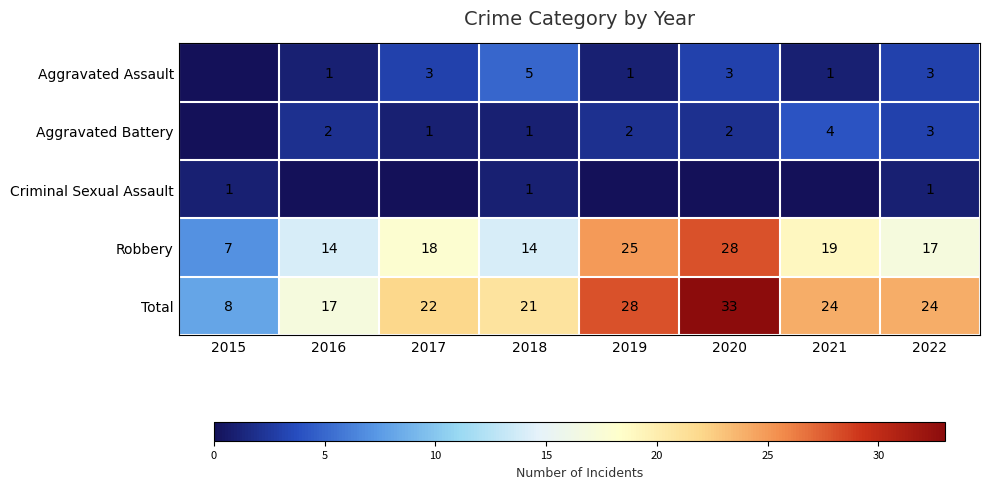

What is the difference between the highest and lowest values at 2022?

23